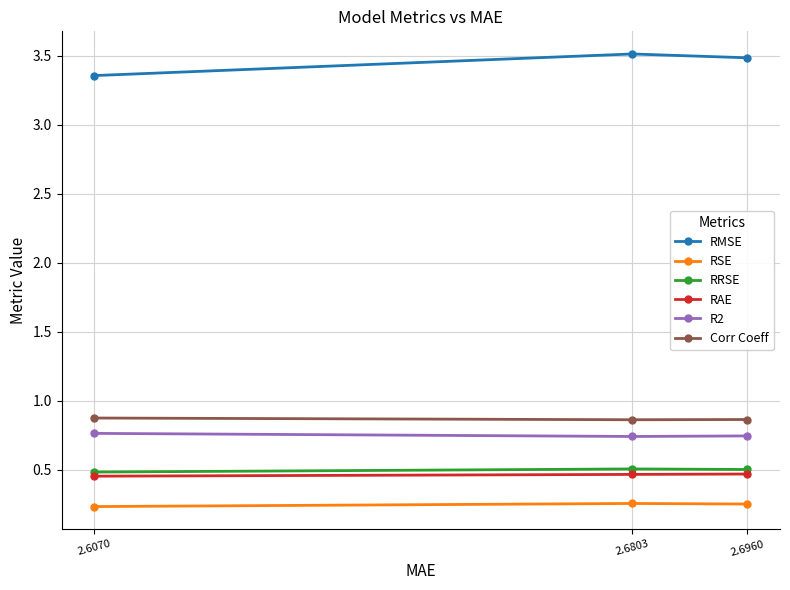

Which series has the largest total across all categories?

RMSE